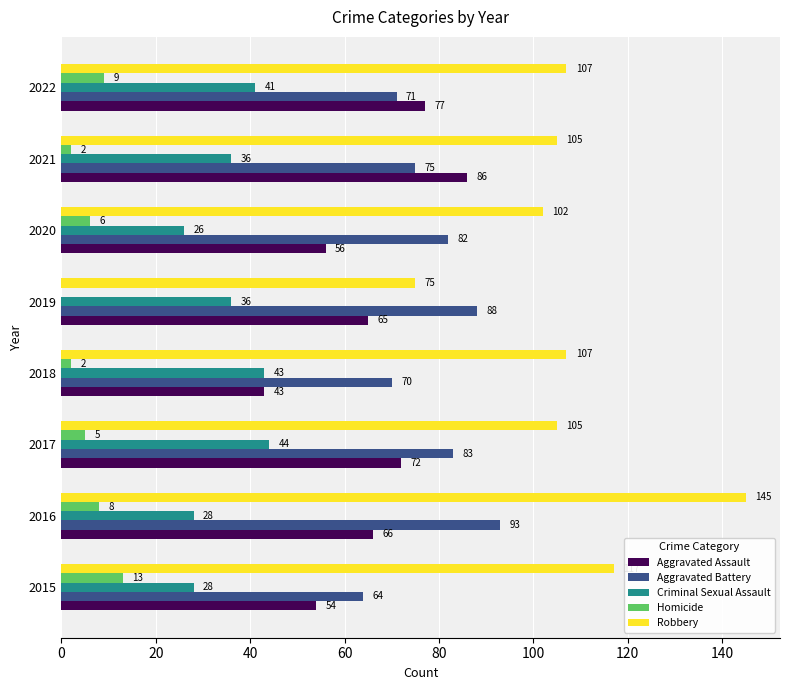

What is the sum of the Criminal Sexual Assault values at 2021 and 2020?

62